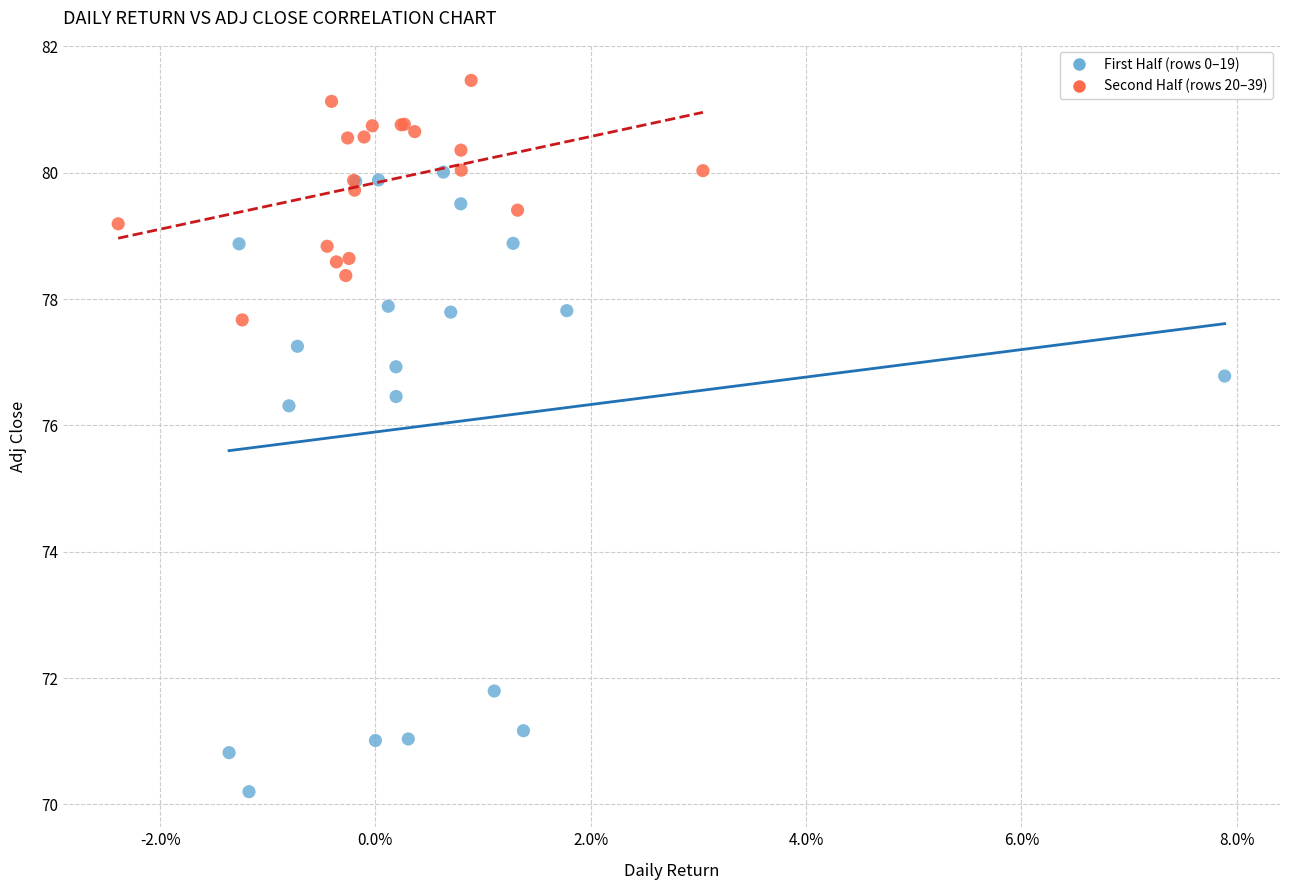

Which series has the largest Y range (max minus min)?

First Half (rows 0–19)